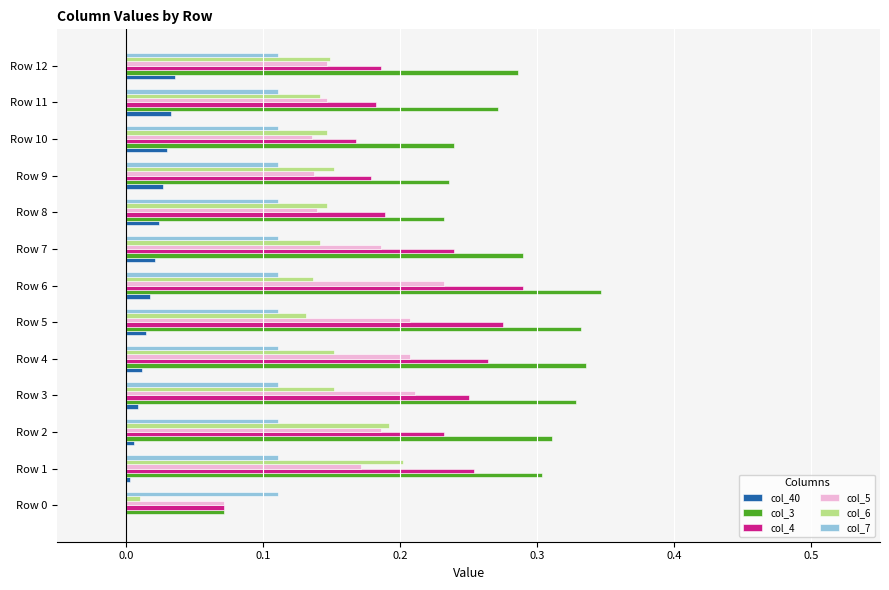

The value of col_4 at Row 12 is 0.2. True or false?

True